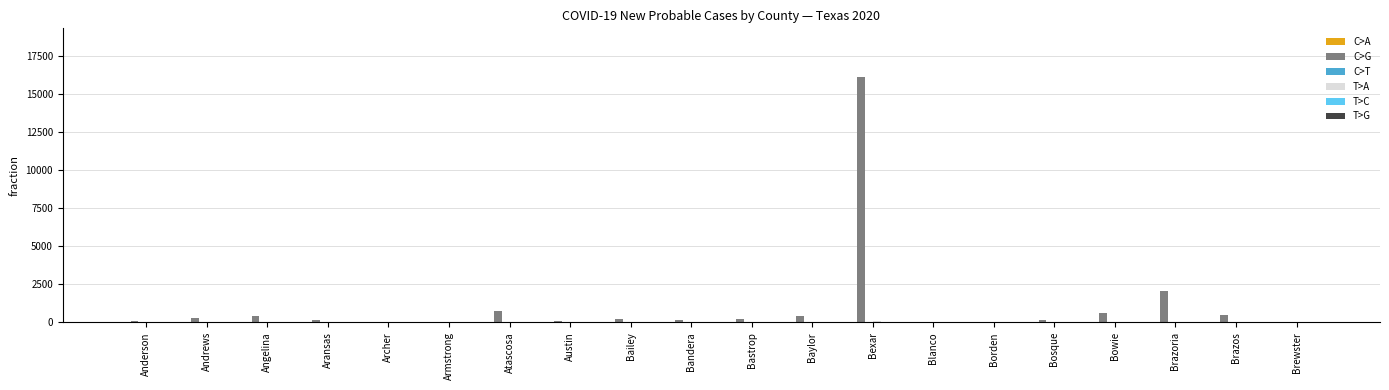

Where is C>G nearest to the value 8056?

Brazoria